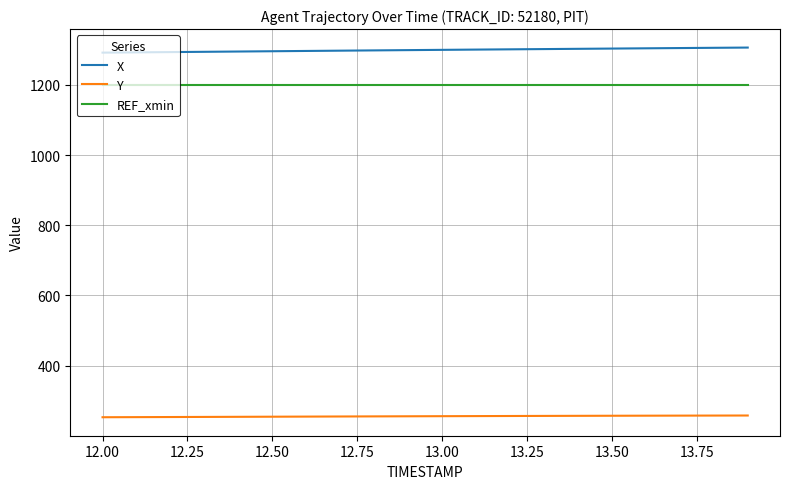

List the series in order of their peak value, lowest first.

Y, REF_xmin, X